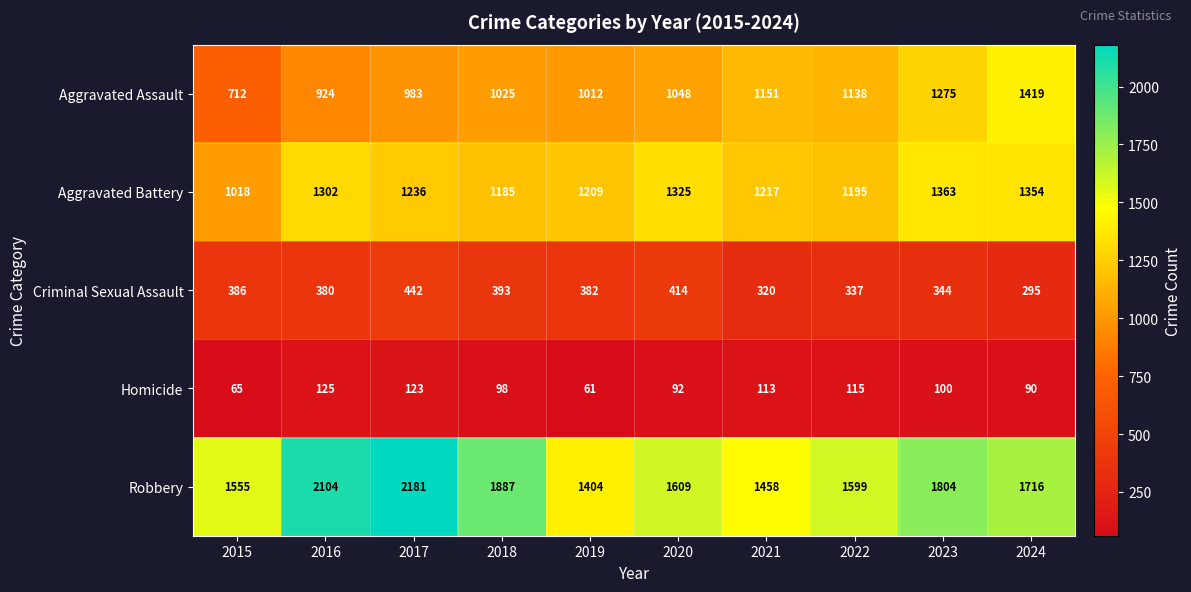

What is the difference between the second highest and minimum values in the Robbery series?

700